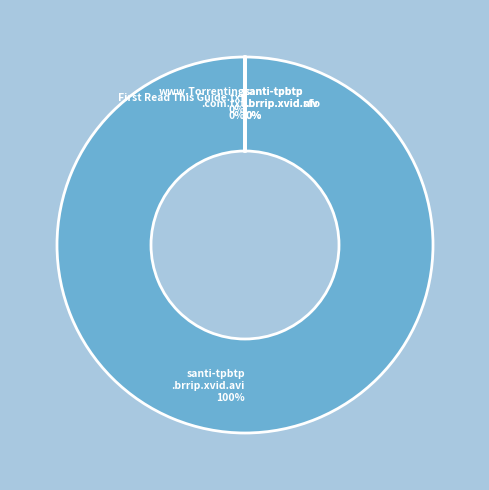

True or false: www.Torrenting.com.txt accounts for 0% of the total.

True